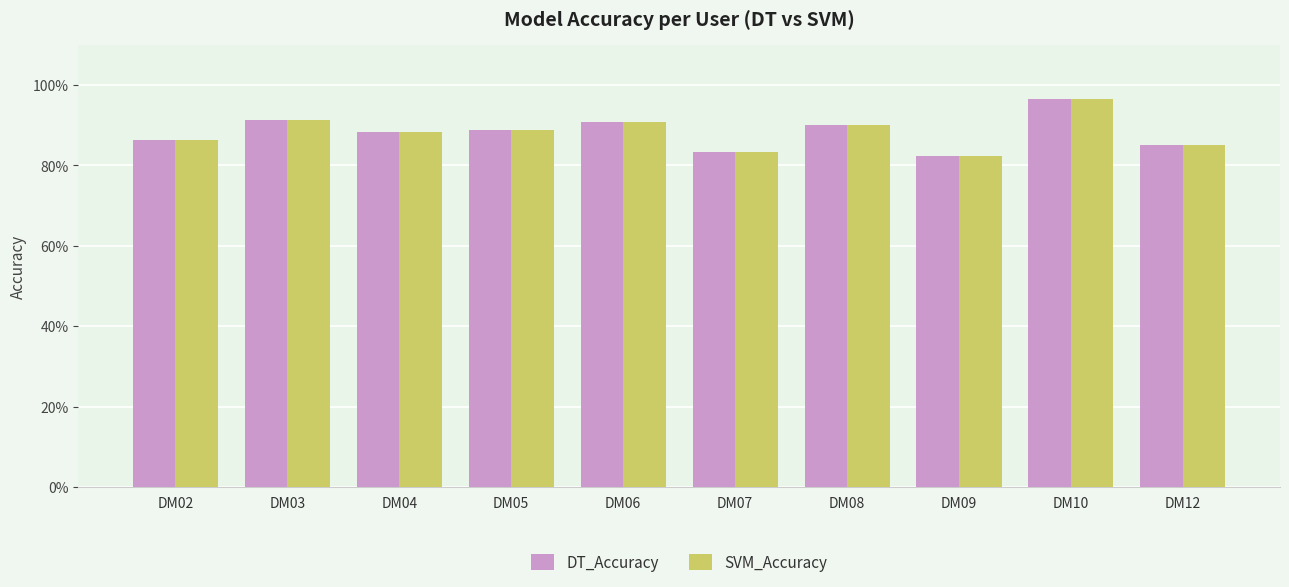

Are the bars horizontal?

No